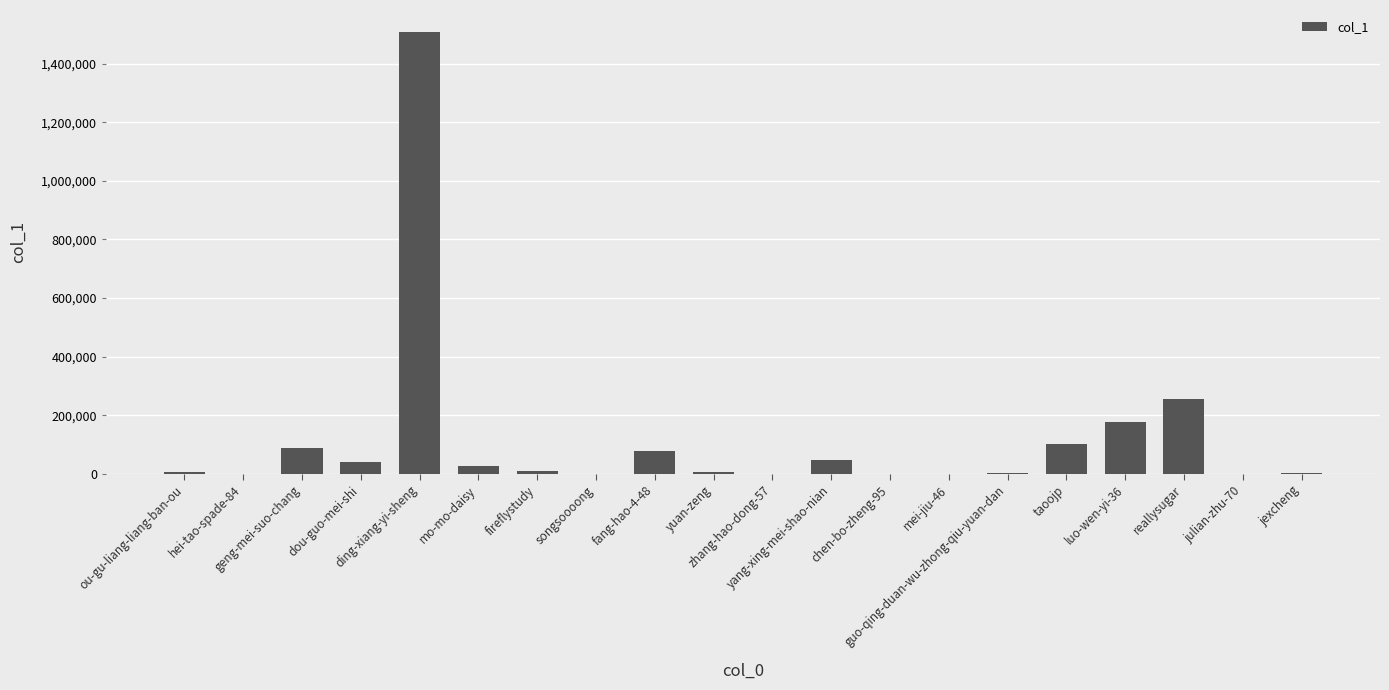

The value at julian-zhu-70 is 653. True or false?

True